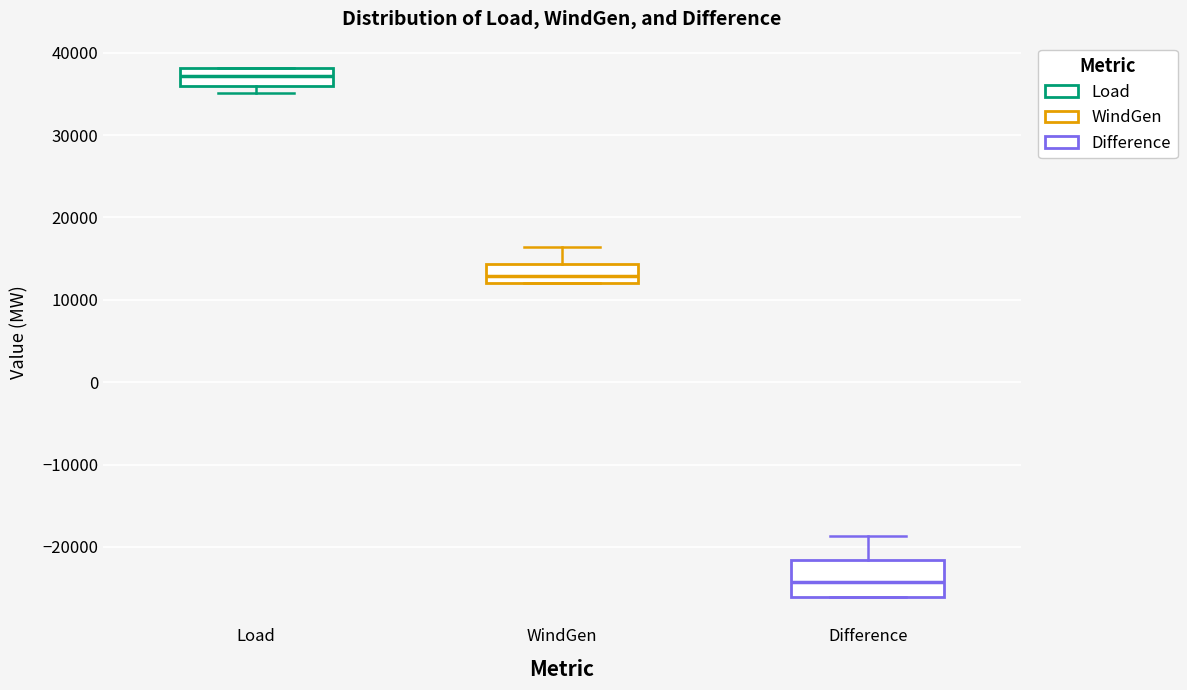

Reading left to right, transcribe this box plot: for each box, give where its median line is, the range the box spans, and where its two whiskers end, as read against the y-axis. The values are not printed on the chart, so give them approximately, as read against the axis.

Load: median 37000, box 36000 to 38000, whiskers 35000 to 38000
WindGen: median 13000, box 12000 to 14000, whiskers 12000 to 16000
Difference: median -24000, box -26000 to -22000, whiskers -26000 to -19000